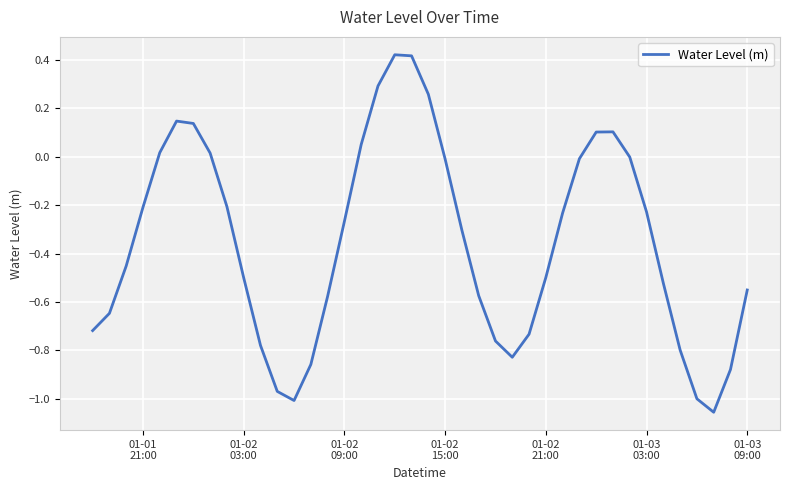

What is the difference between the maximum and minimum values?

1.5